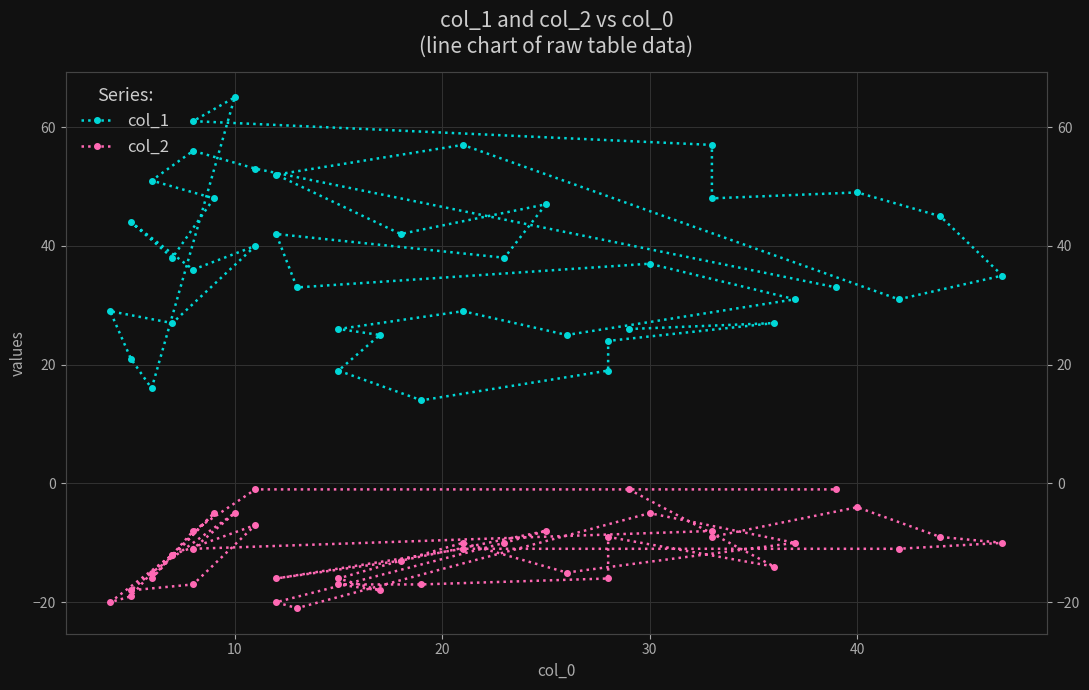

Reading left to right, transcribe all the data shown in this chart.

col_1: 26	27	24	19	14	19	25	26	29	25	31	37	33	42	38	47	42	52	57	31	35	45	49	48	57	61	65	16	21	29	27	40	36	44	38	48	51	56	53	33
col_2: -1	-14	-9	-16	-17	-17	-18	-16	-10	-15	-10	-5	-21	-20	-10	-8	-13	-16	-11	-11	-10	-9	-4	-9	-8	-11	-5	-15	-19	-20	-12	-7	-17	-18	-12	-5	-16	-8	-1	-1